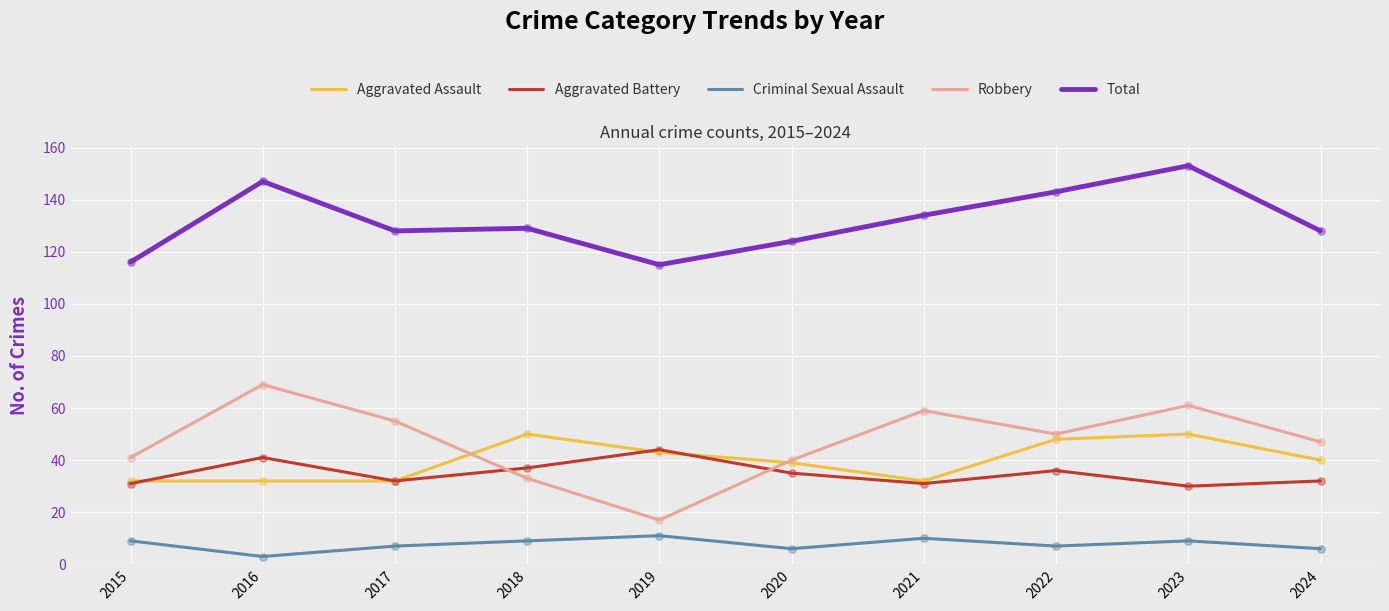

At how many categories does at least one series exceed 36?

10